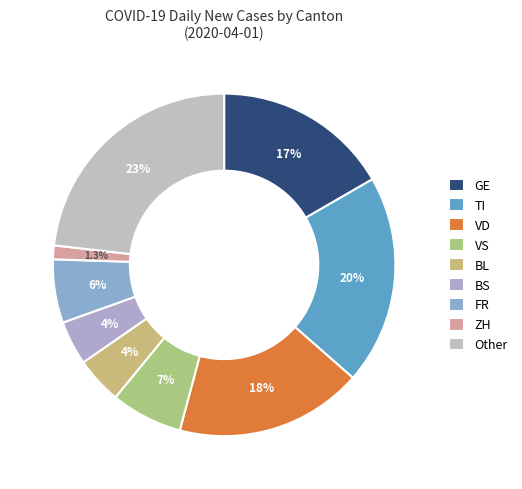

Does any single category account for the majority?

No